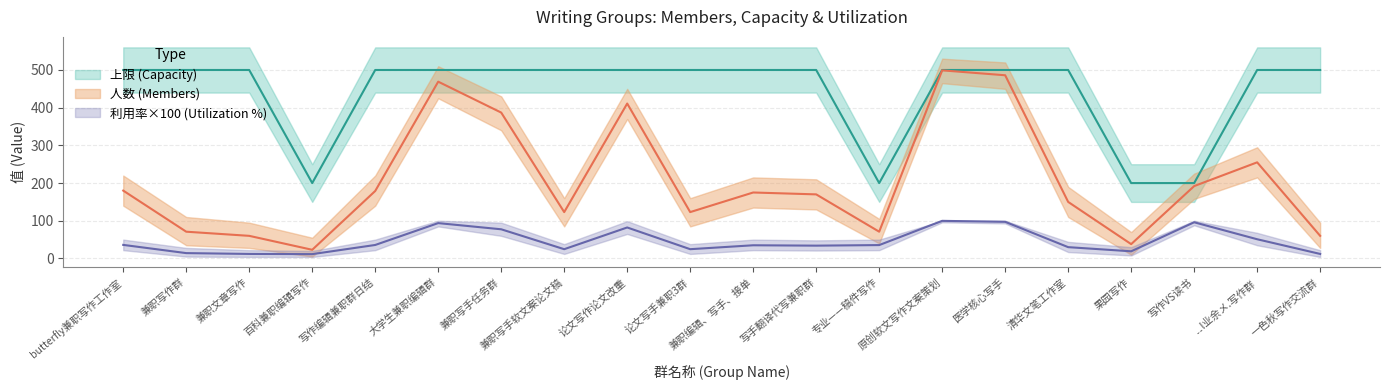

What is the maximum value for 上限?

500.0